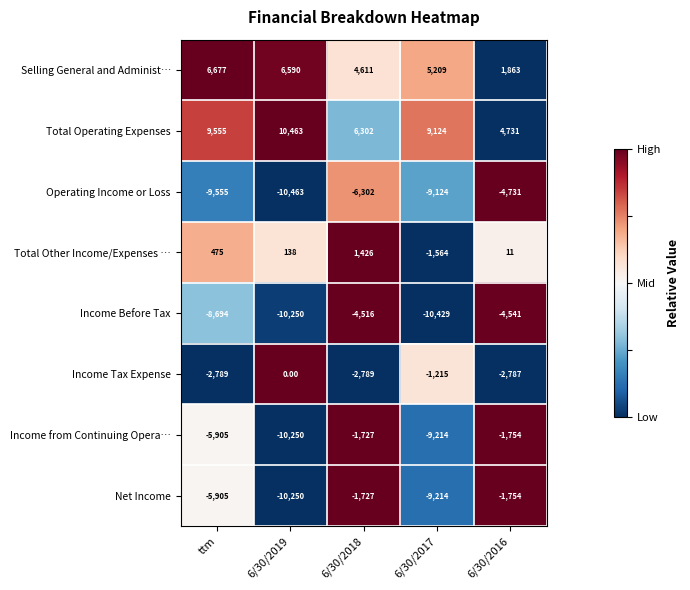

List the labels in order of Total Operating Expenses value, largest first.

6/30/2019, ttm, 6/30/2017, 6/30/2018, 6/30/2016